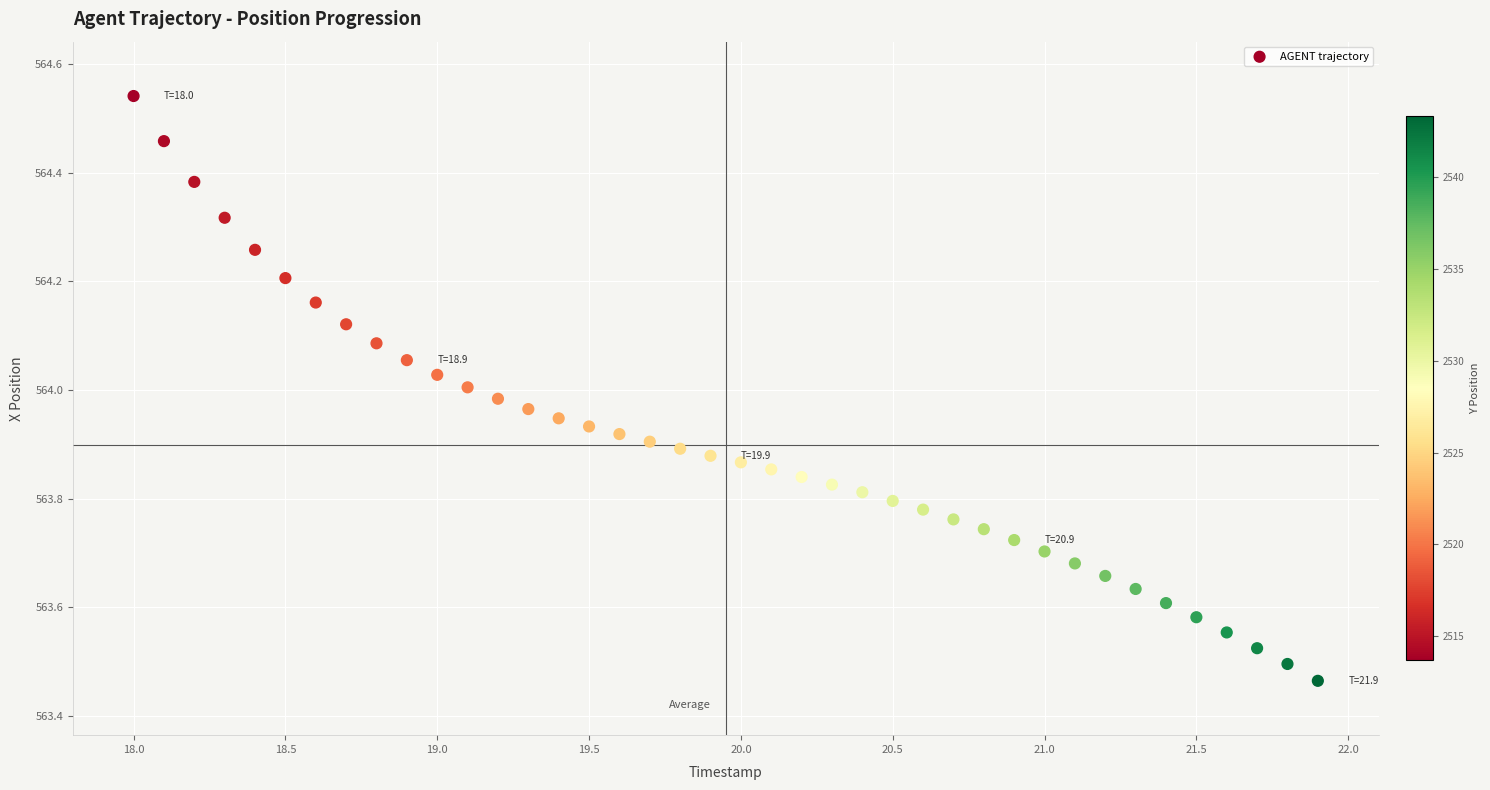

What is the range of X values (max minus min)?

3.9